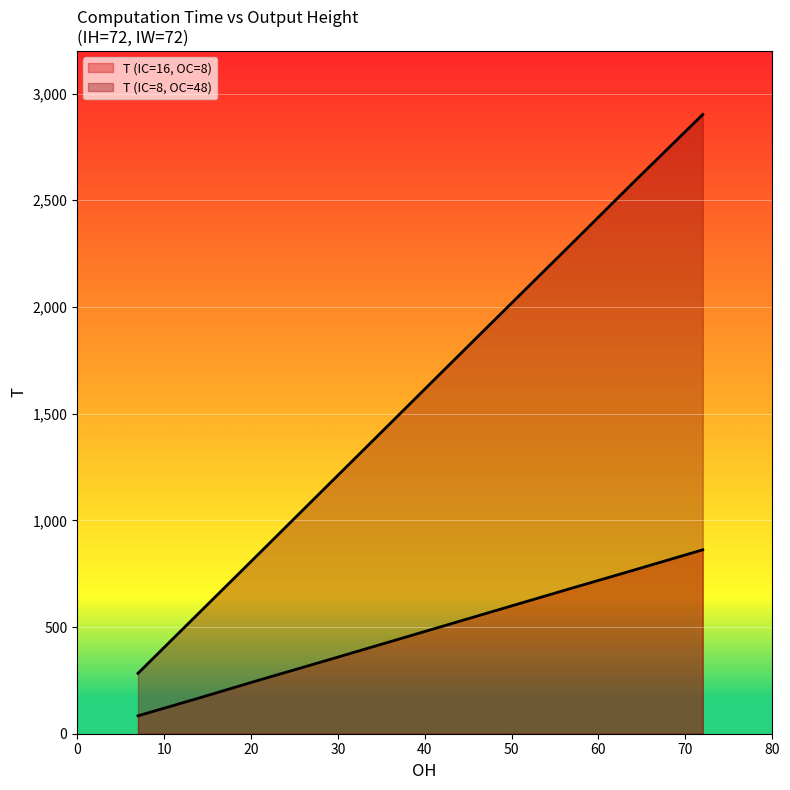

The value of T (IC=16, OC=8) at 14 is 167. True or false?

True